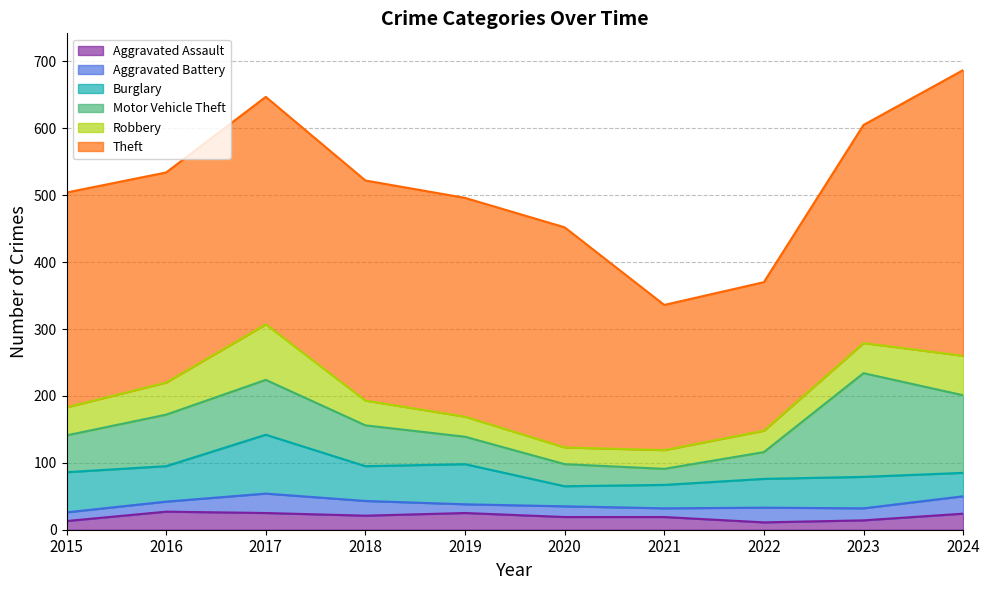

What is the value of the Aggravated Assault point at the 6th from the left?

19